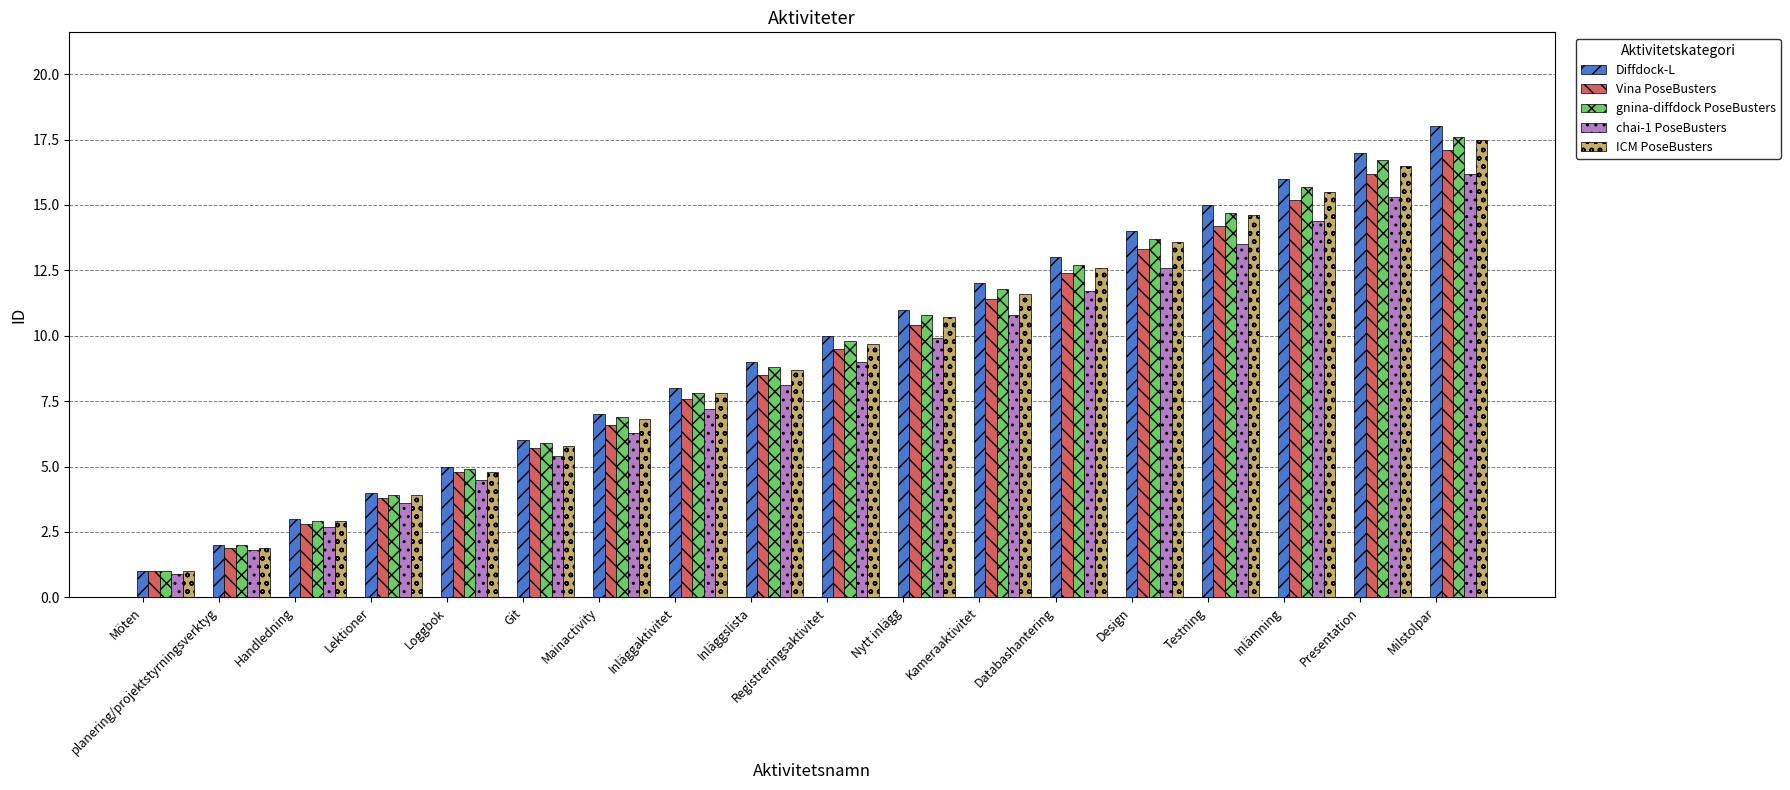

How many values in the gnina-diffdock PoseBusters series are below 9?

9